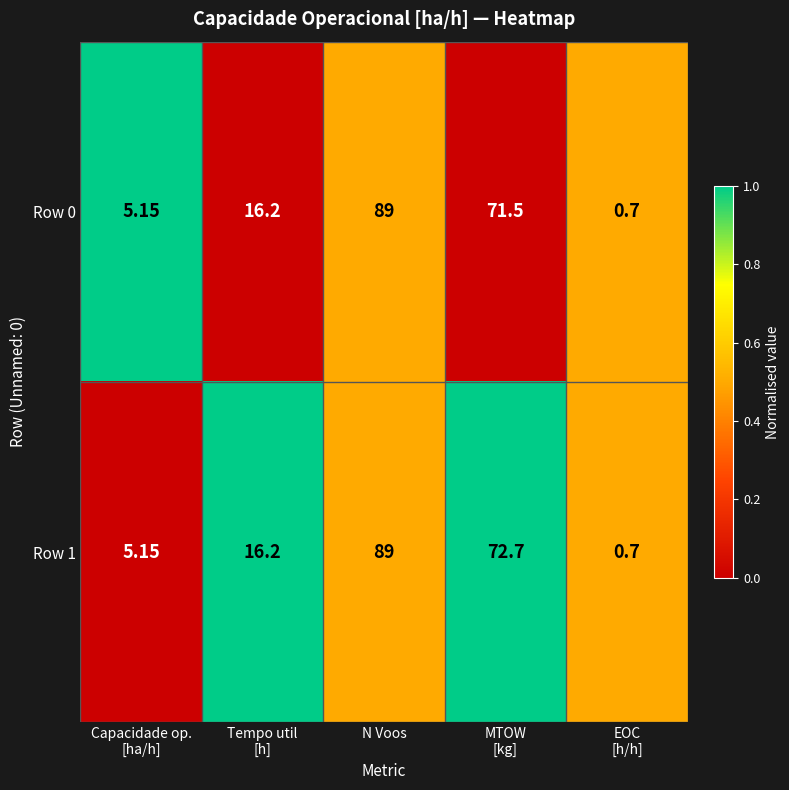

Which series has the largest total across all categories?

Row 1